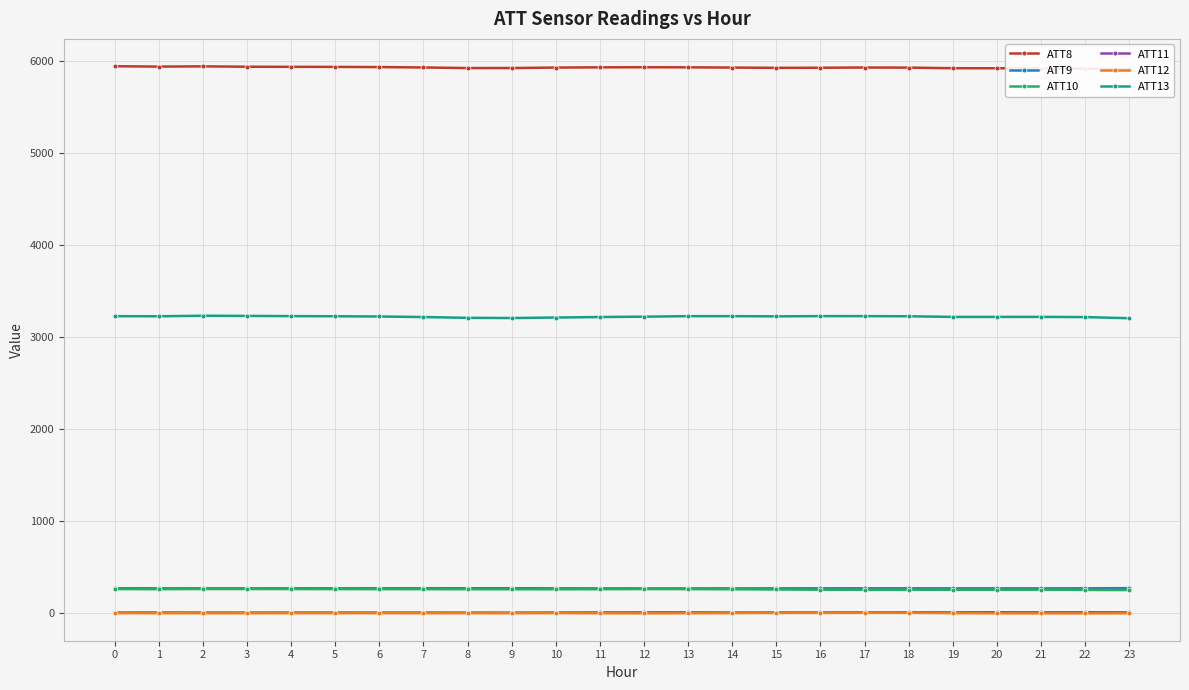

True or false: ATT11 has a value of 3.7 at 5.

True